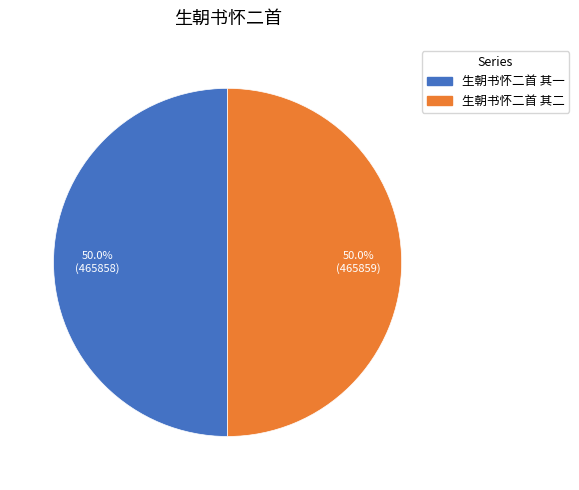

How many segments does this pie chart have?

2